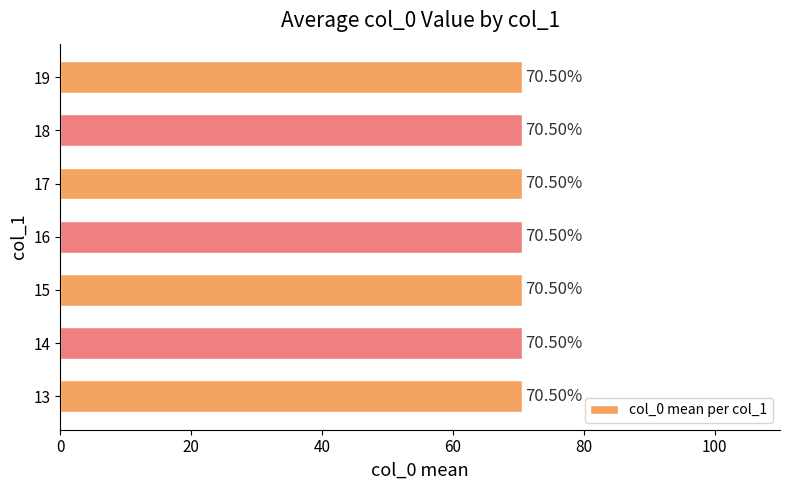

Are the bars grouped side by side (vs. stacked)?

No